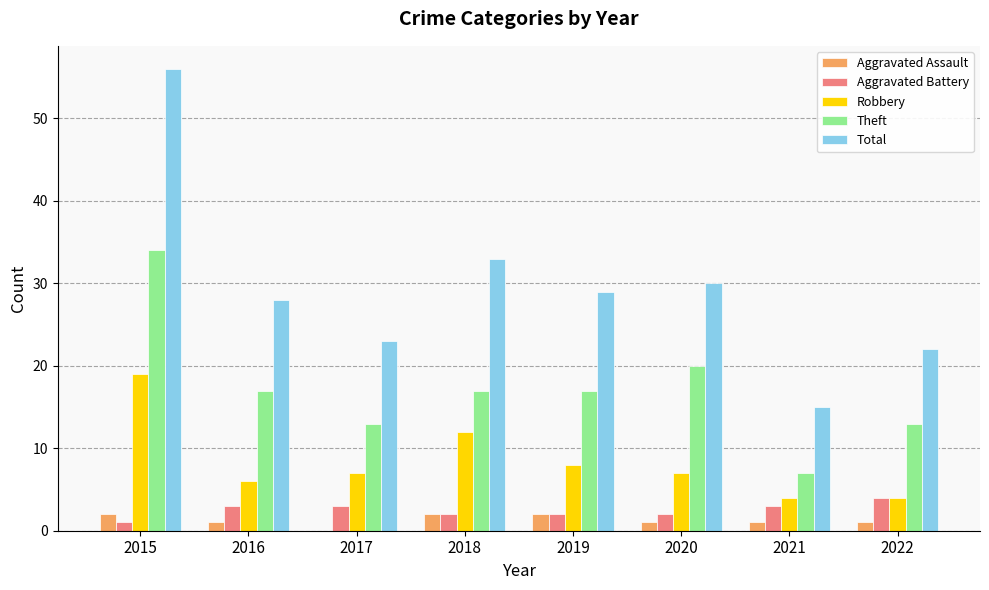

Which series changed the most between 2018 and 2021?

Total